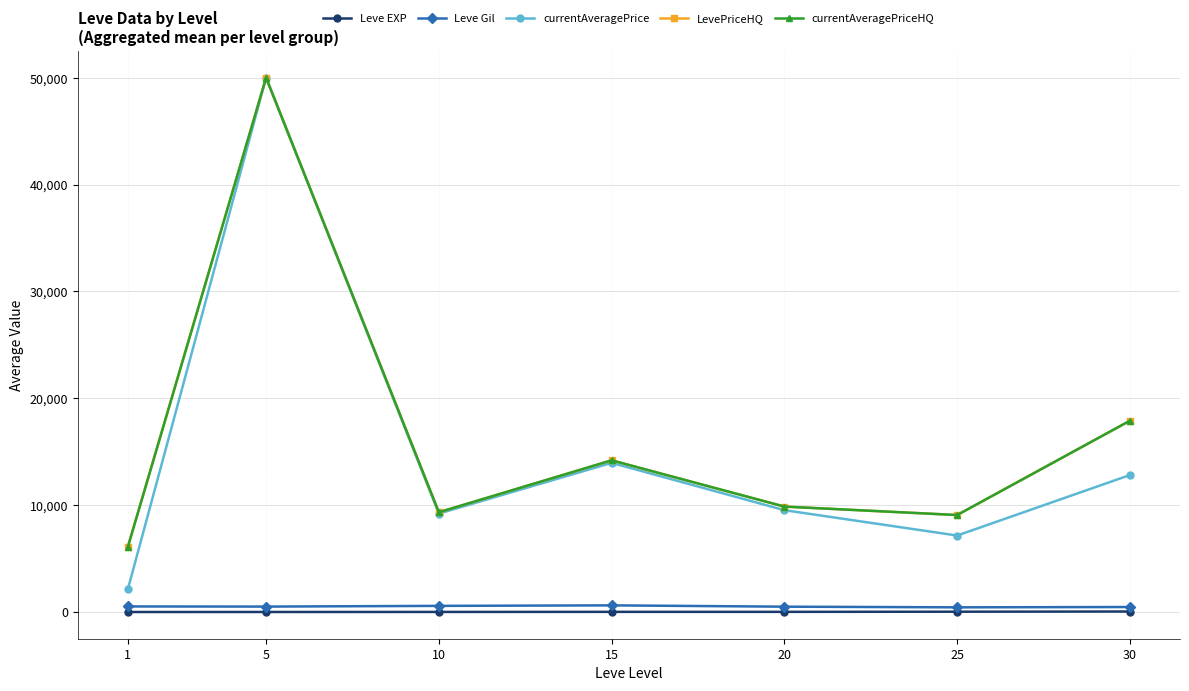

Is the value of Leve EXP at 10 greater than the value of Leve Gil at 10?

No